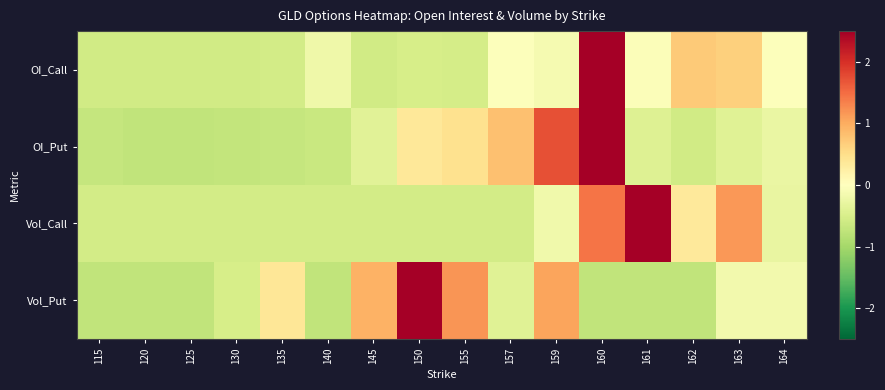

Count the number of data series in this chart.

4